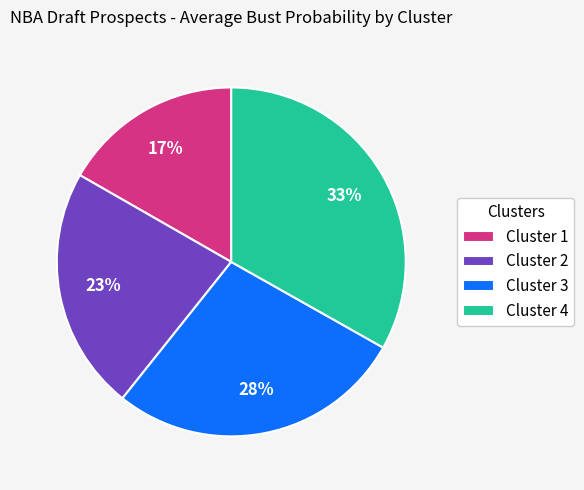

Is there any slice that represents more than half of the pie?

No